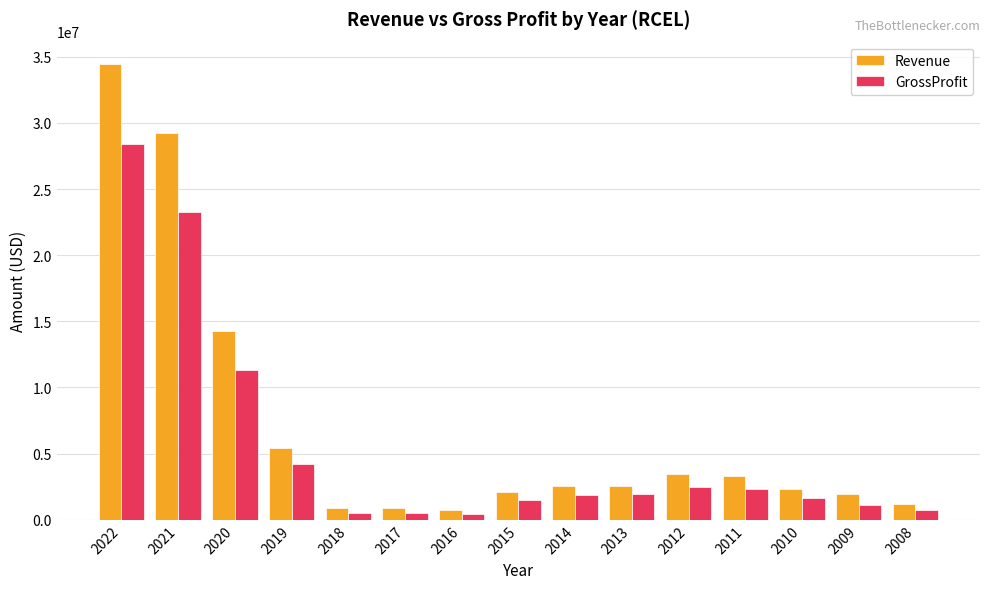

At which category is the sum across all series the highest?

2022